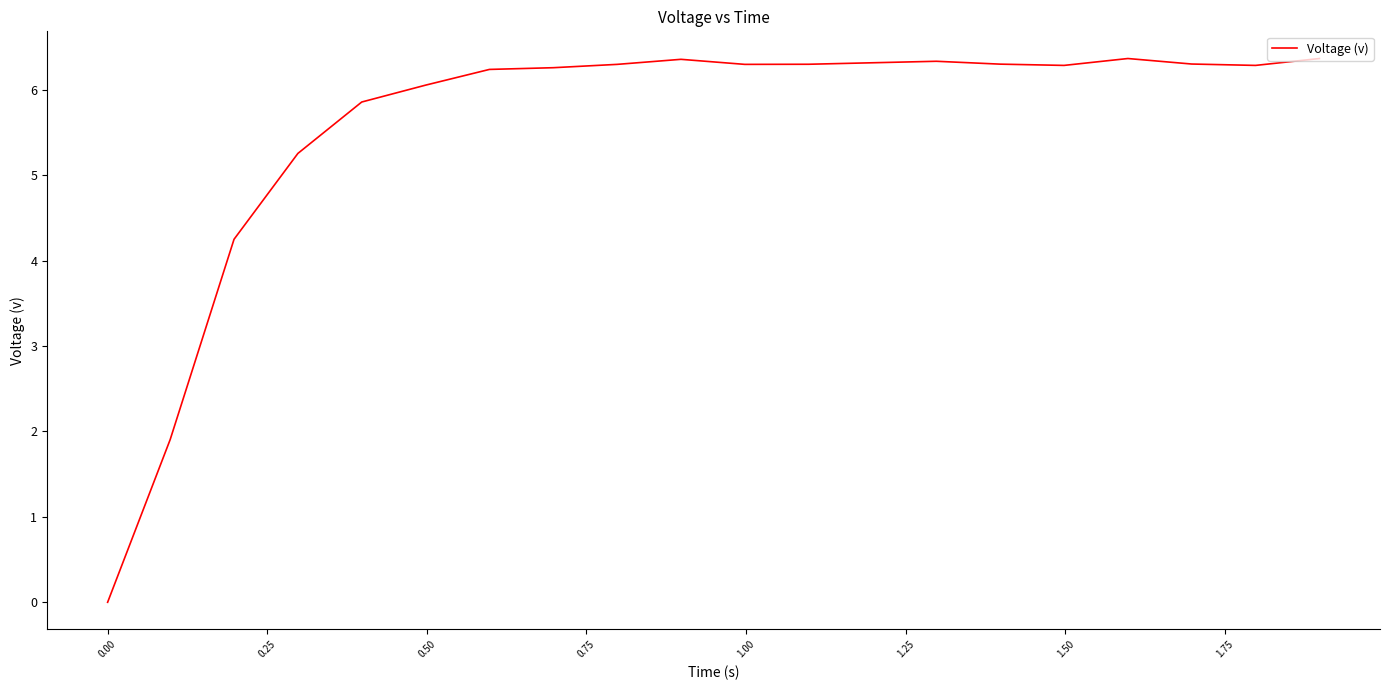

What is the difference between the maximum and minimum values?

6.4